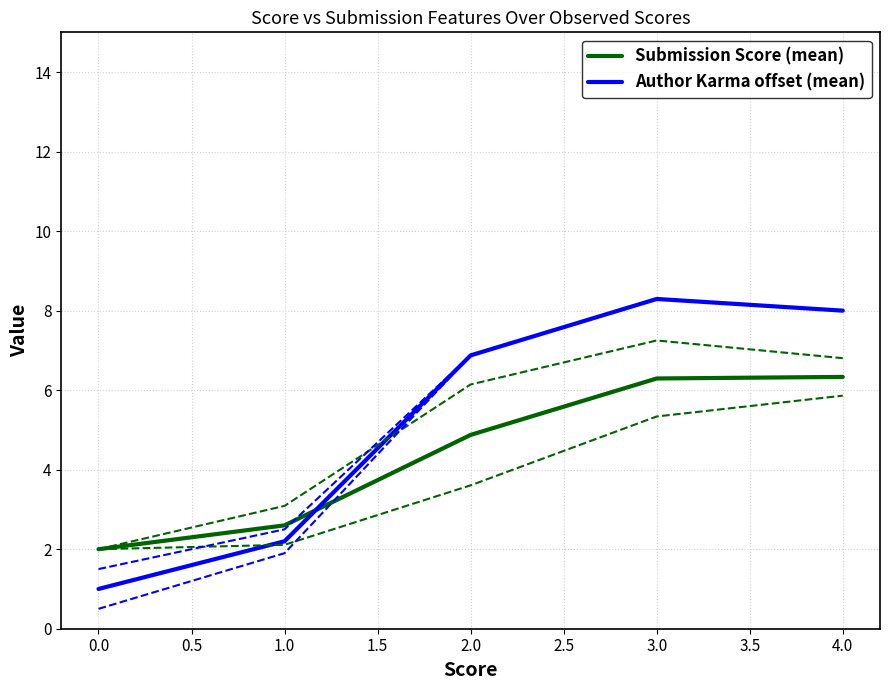

The value of Author Karma offset (mean) at 0.0 is 1.0. True or false?

True